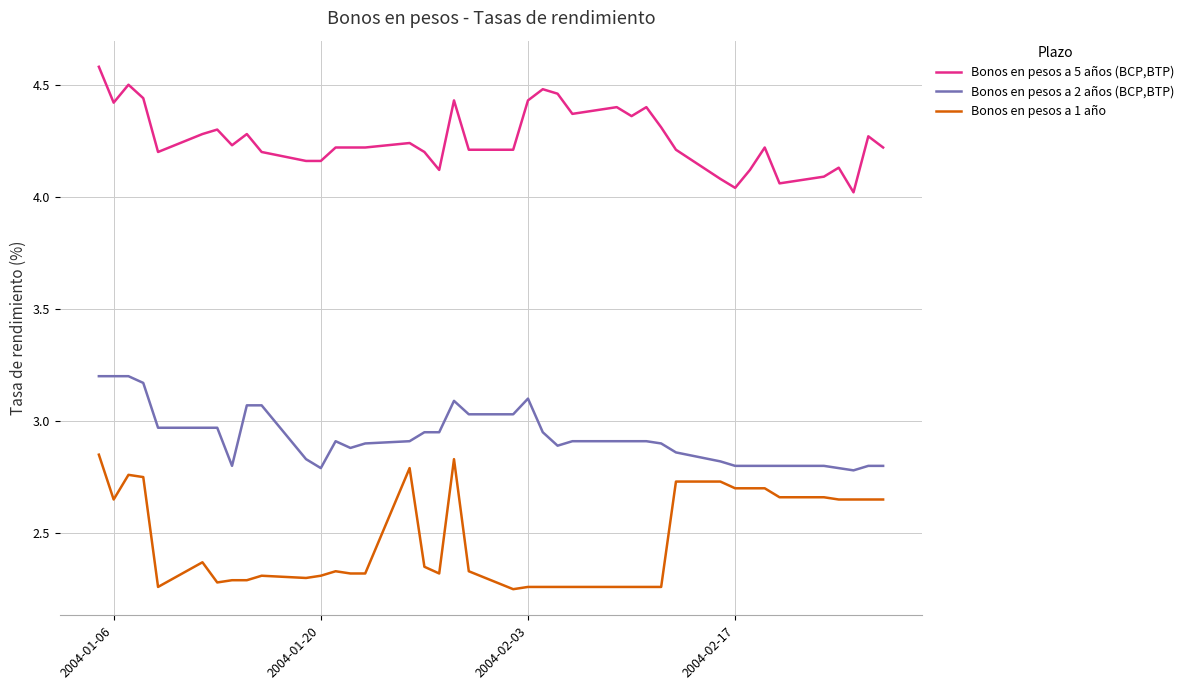

How many Bonos en pesos a 1 año values are between 2 and 3?

40